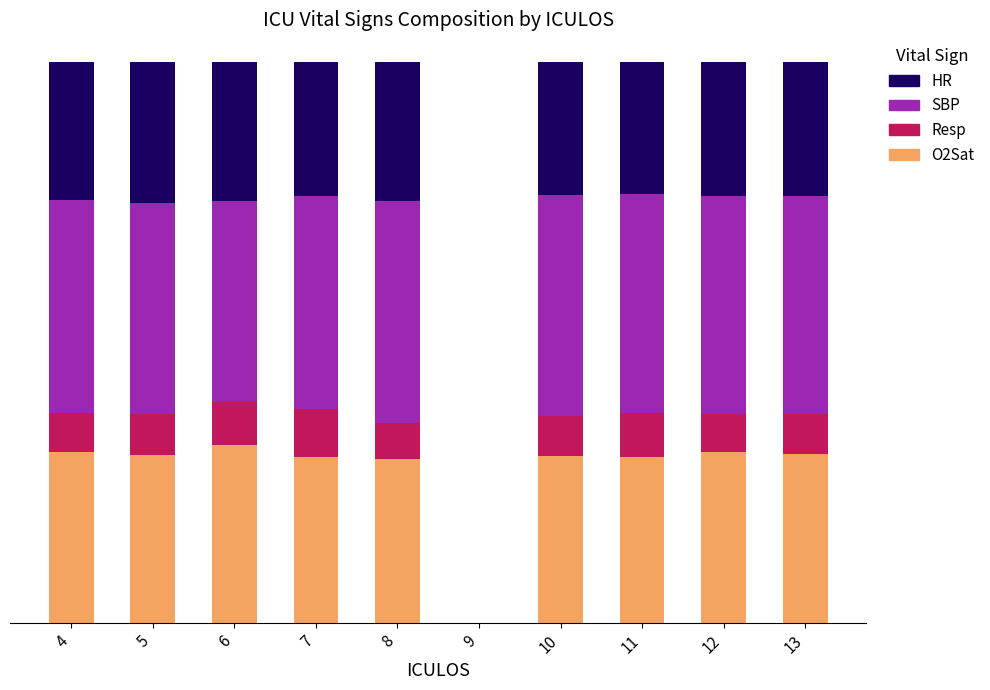

What are all the series names shown in the legend?

HR, SBP, Resp, O2Sat